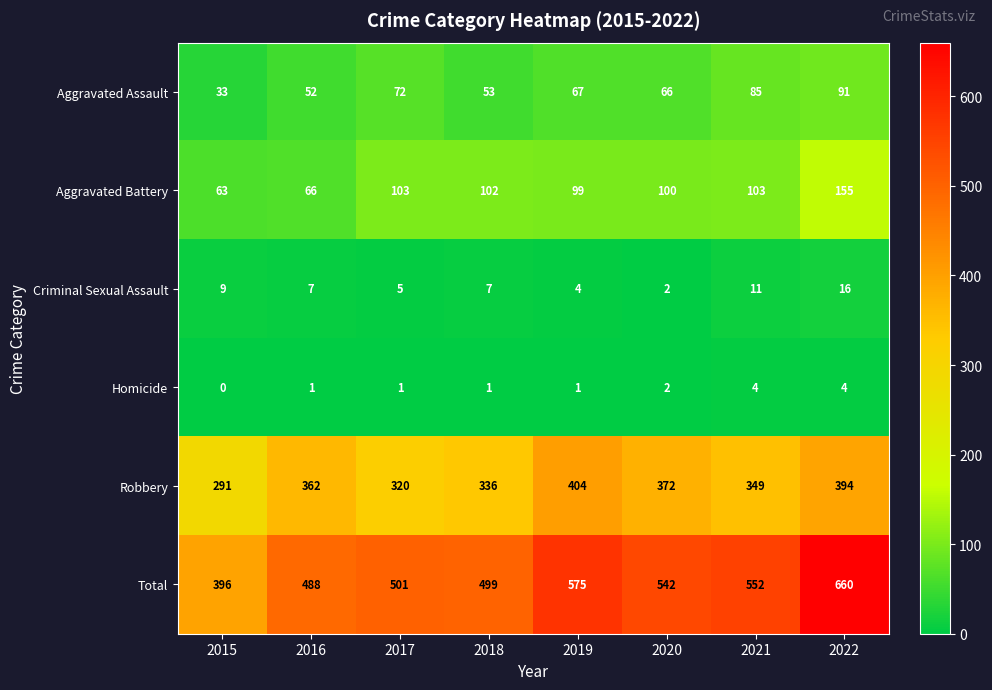

At which label does Total first exceed 542?

2019